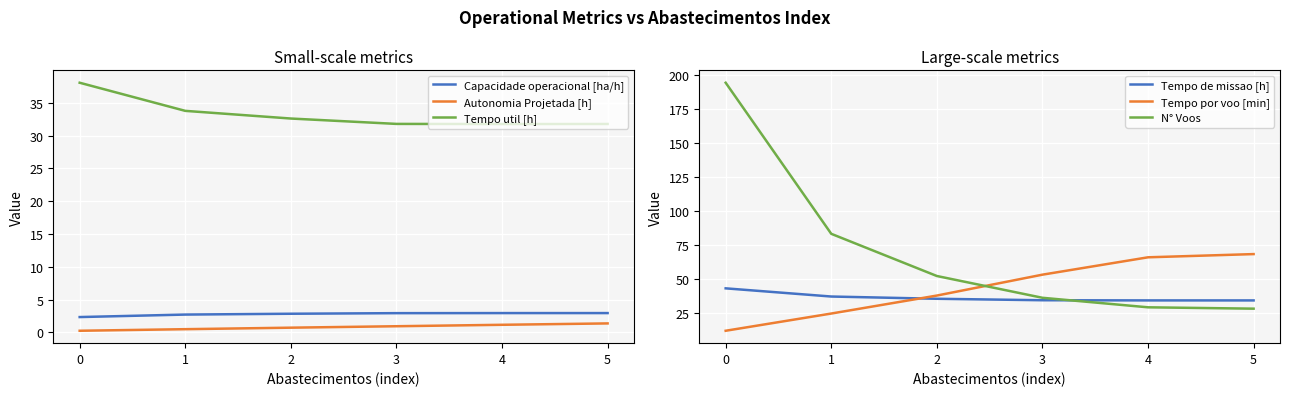

Reading left to right, extract all data points from this chart.

Capacidade operacional [ha/h]: 2.3	2.7	2.8	2.9	2.9	2.9
Autonomia Projetada [h]: 0.2	0.5	0.7	0.9	1.1	1.4
Tempo util [h]: 38.1	33.8	32.6	31.8	31.8	31.8
Tempo de missao [h]: 42.9	36.9	35.3	34.2	34.1	34.1
Tempo por voo [min]: 11.8	24.4	37.6	53.0	65.7	68.1
N° Voos: 194.0	83.0	52.0	36.0	29.0	28.0